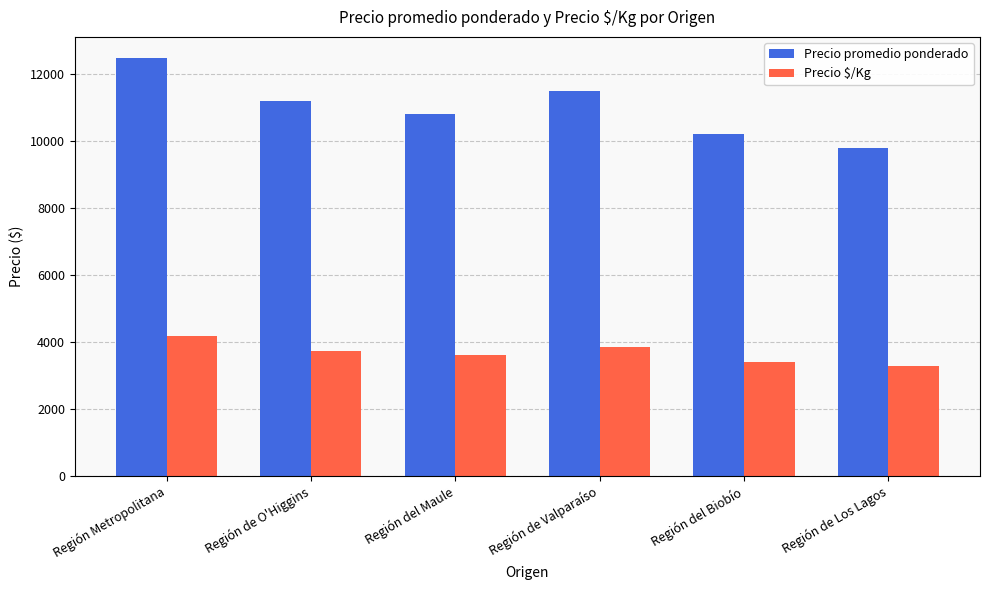

What is the difference between the maximum and minimum values in the Precio promedio ponderado series?

2686